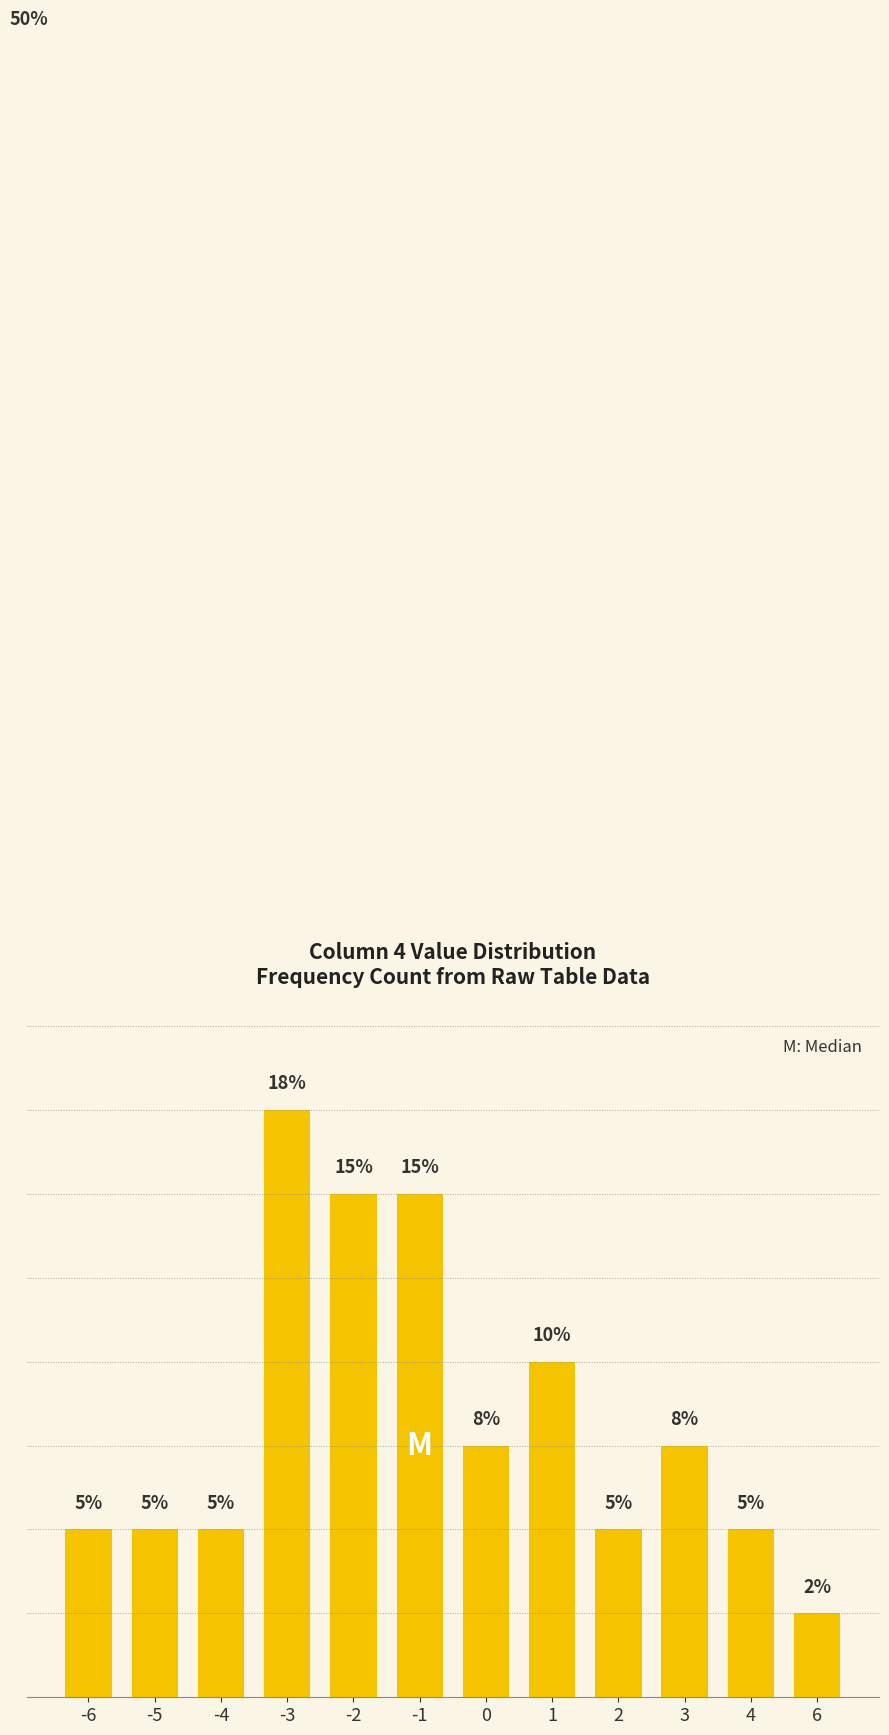

Where is the data nearest to the value 10?

1